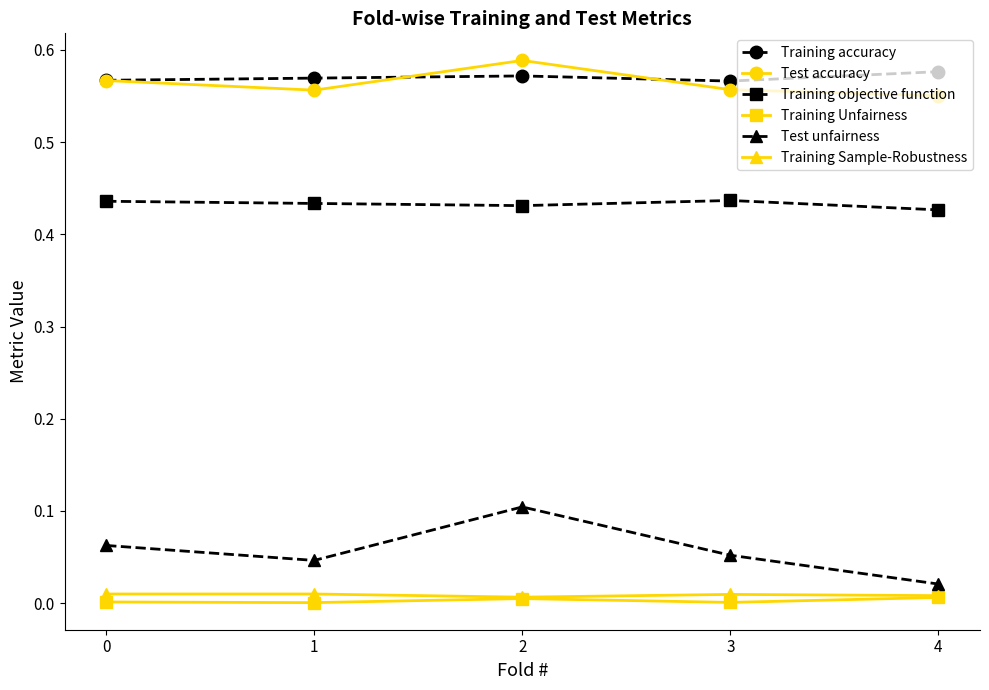

Which series has the widest spread of values?

Test unfairness